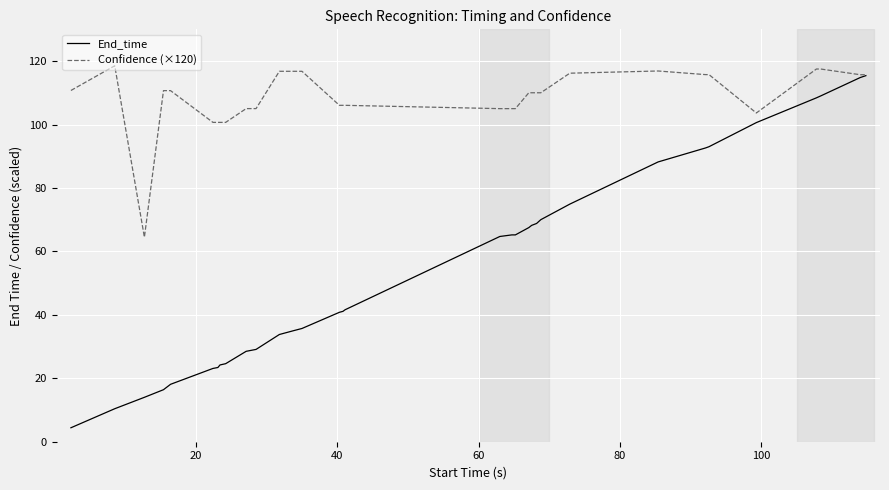

Rank the series by their average value, from highest to lowest.

Confidence (×120), End_time